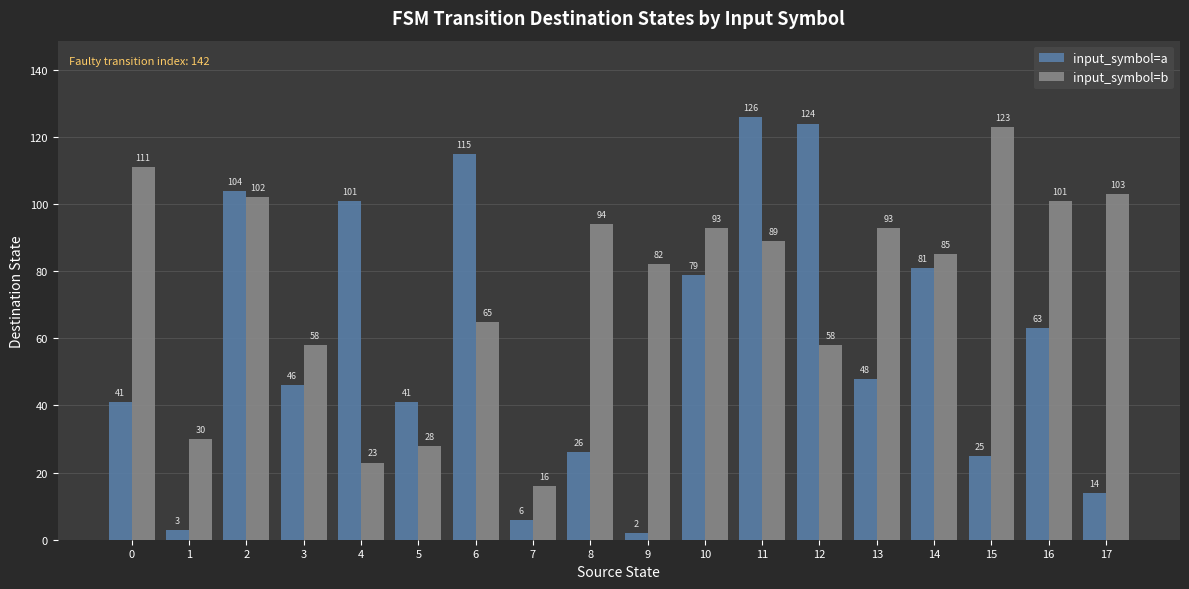

What is the difference between the input_symbol=a values at 16 and 0?

22